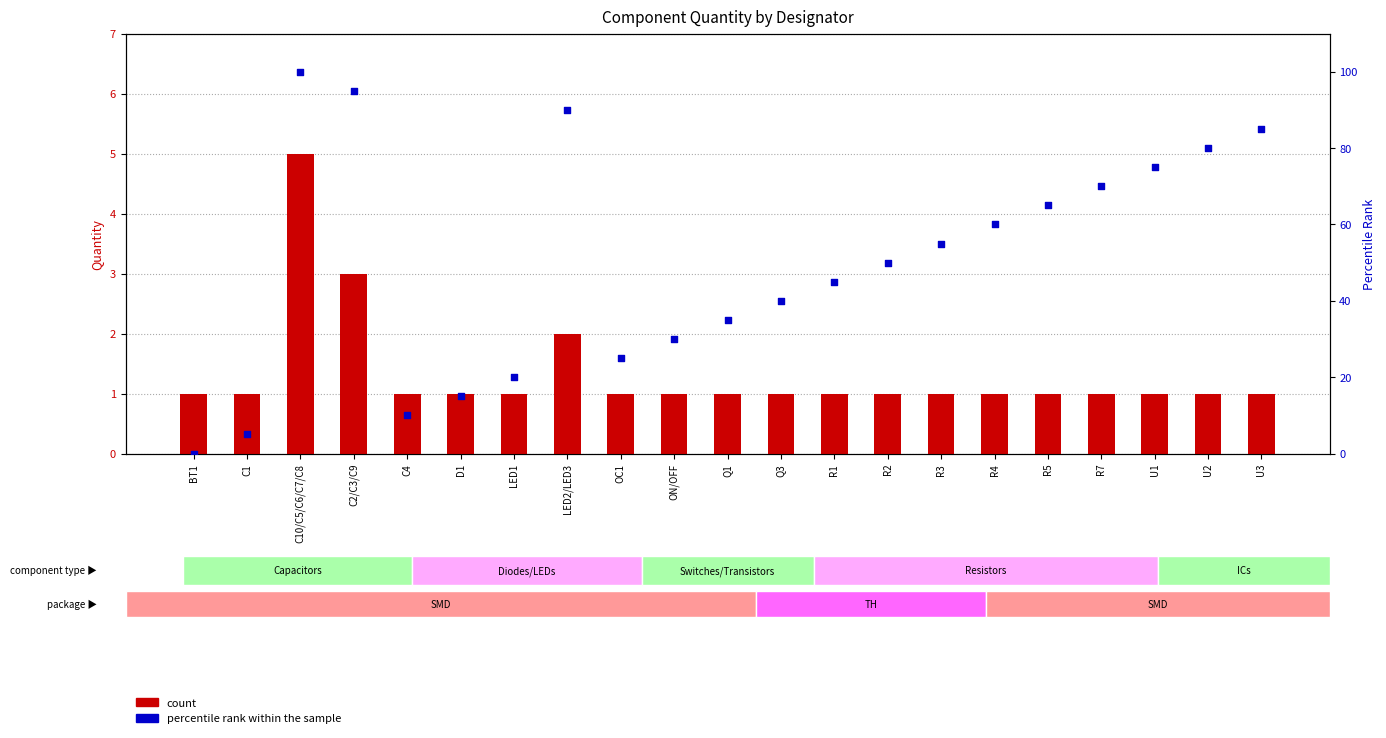

At which category is the sum across all series the highest?

C10/C5/C6/C7/C8